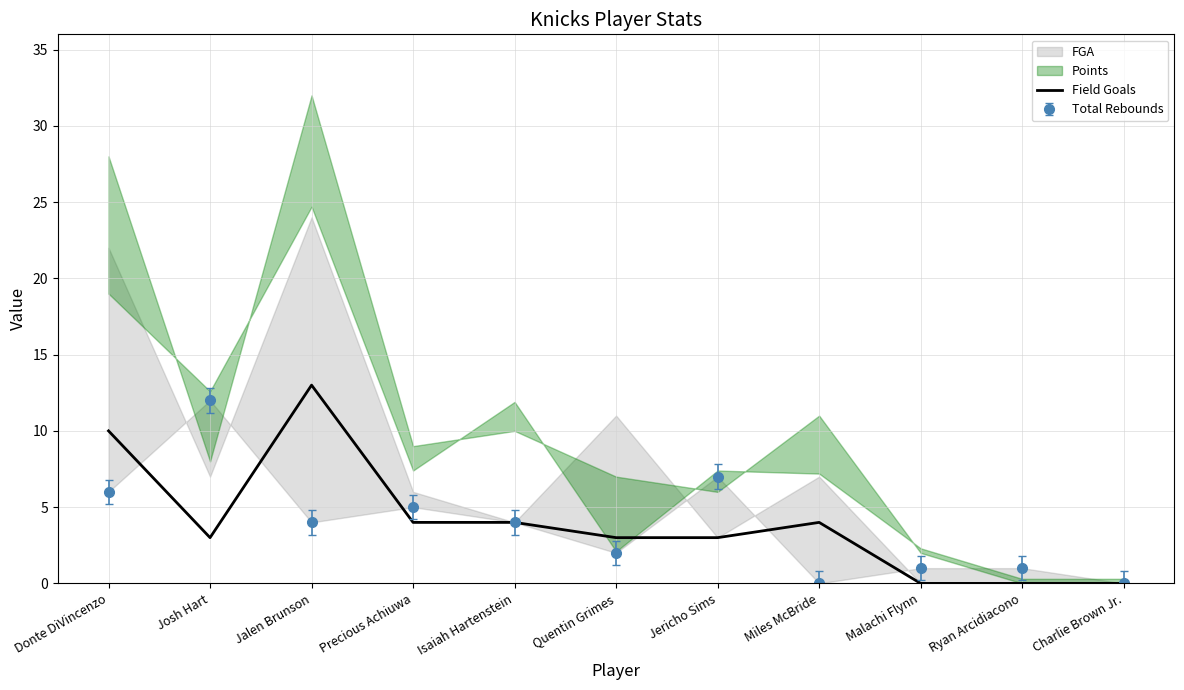

How many values are above zero?

8